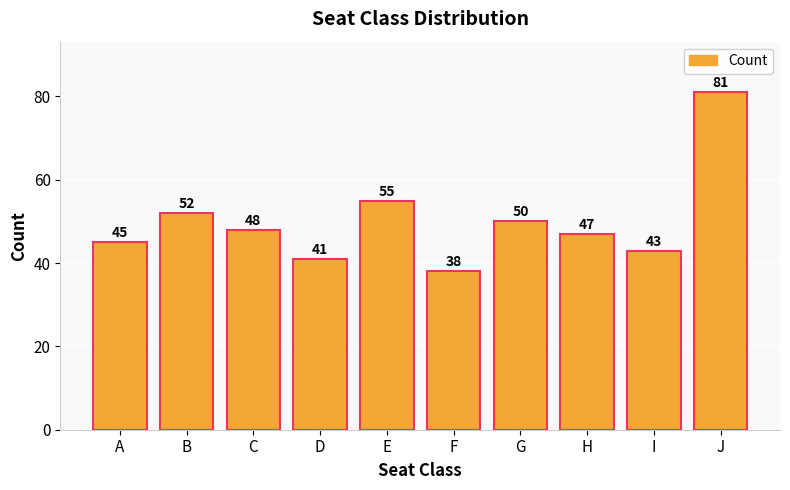

At which label does the data first exceed 48?

B